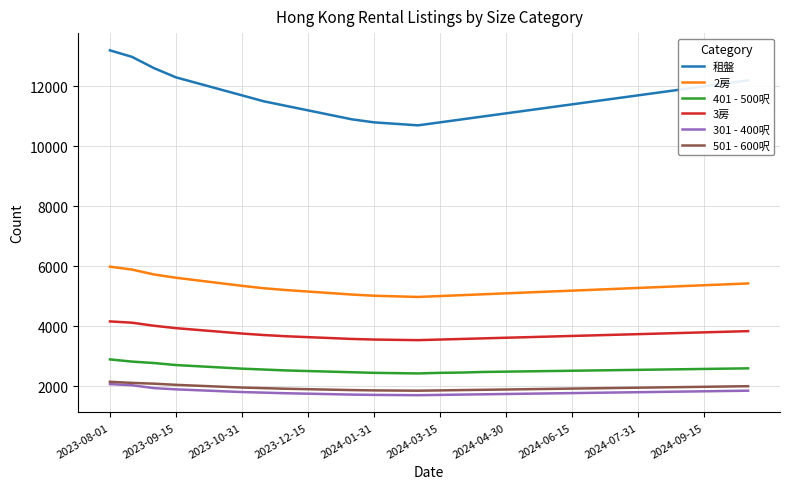

Count the number of categories in the chart.

30